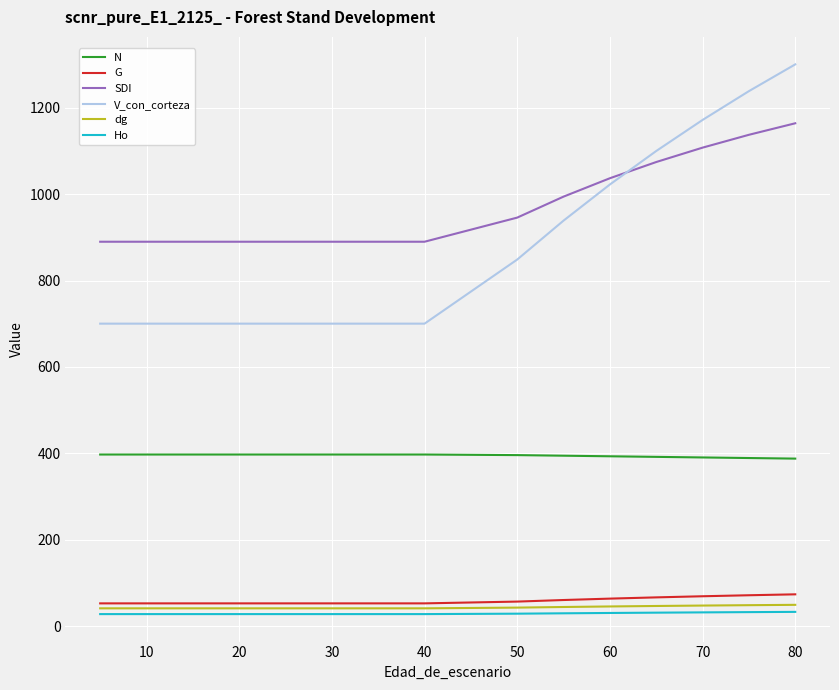

Which series has the largest total across all categories?

SDI